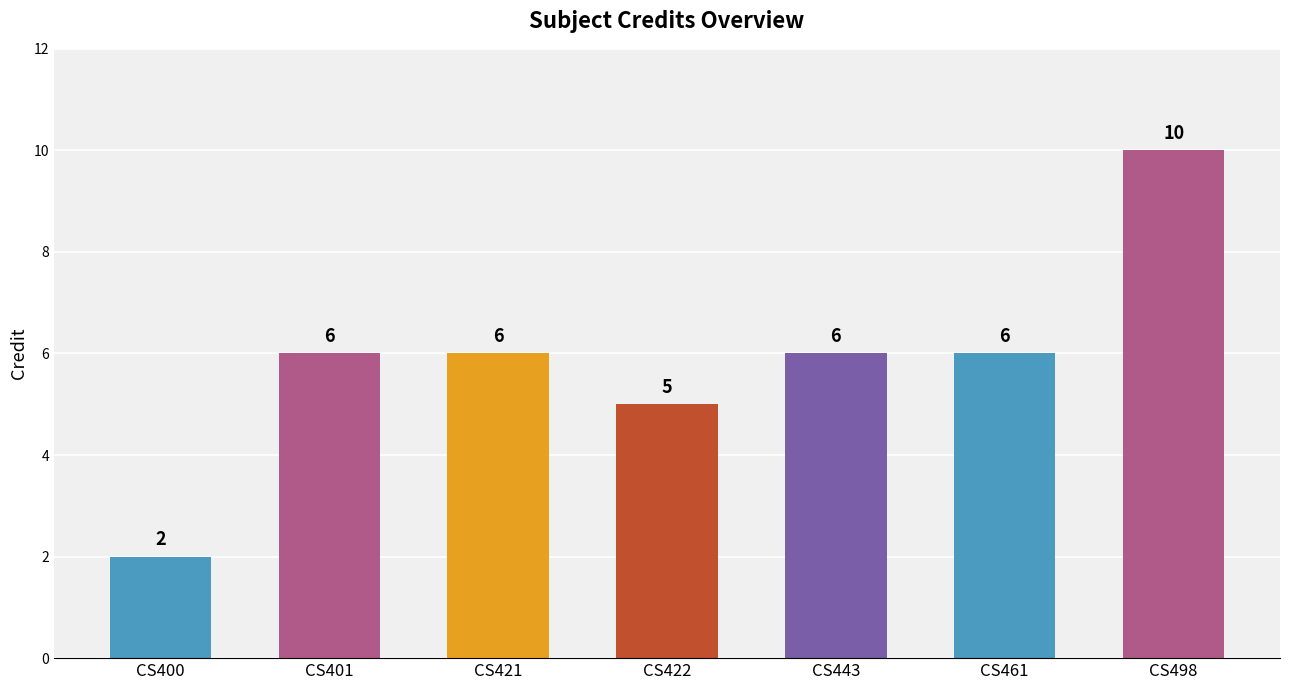

Count the values in the range 5 to 6.

5